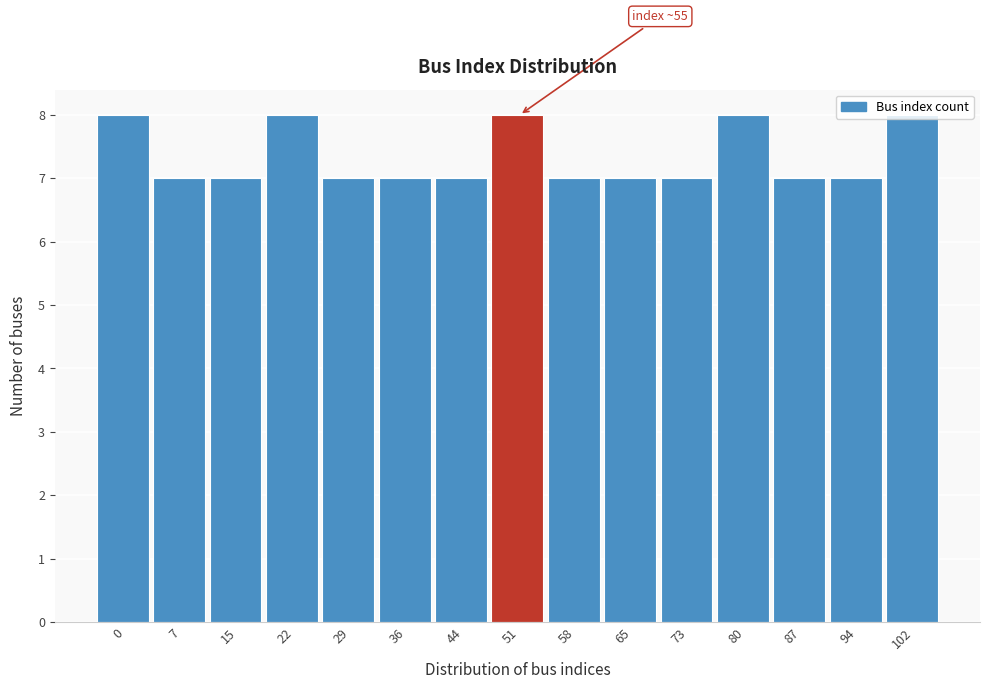

What is the value of the 15th bar from the left?

8